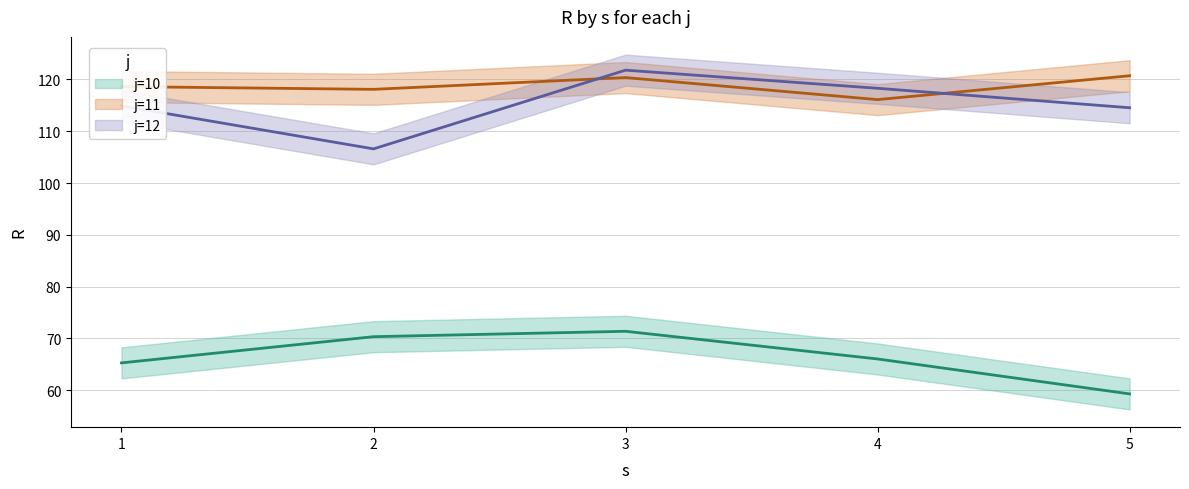

What is the spread (max minus min) of values at 2?

47.8